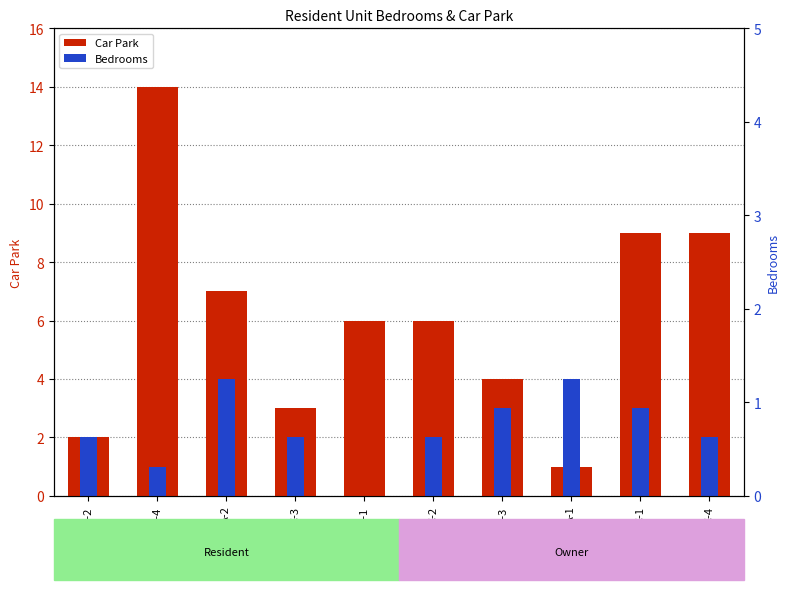

What is the approximate value of Bedrooms at B-2?

2